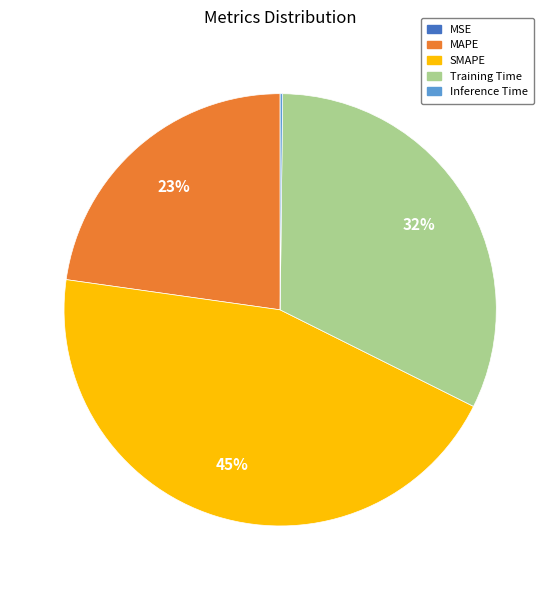

Combined, do SMAPE and MAPE account for over 50%?

Yes